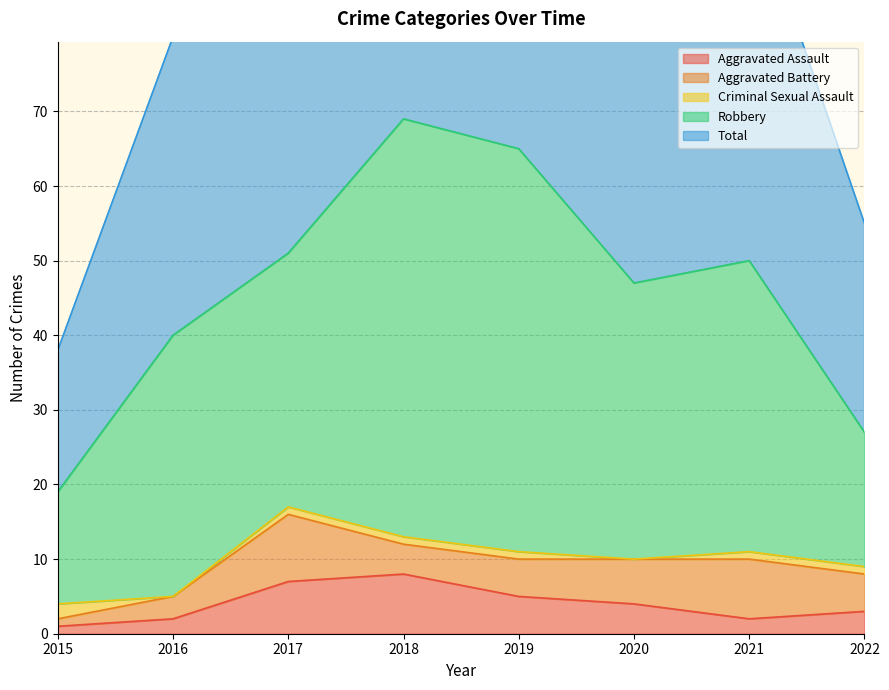

The value of Aggravated Battery at 2021 is 8. True or false?

True